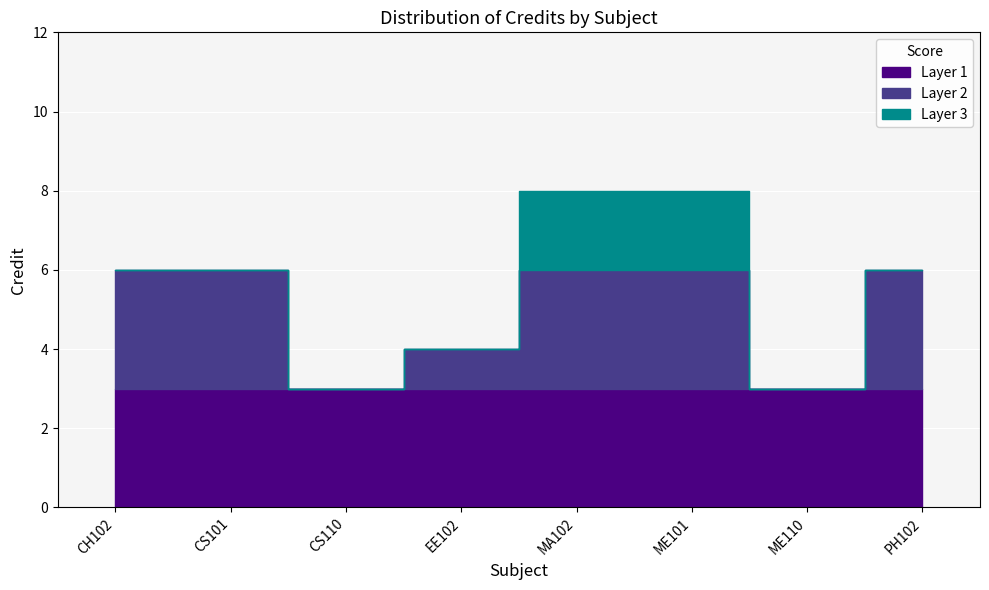

True or false: the data shows 8 at MA102.

True